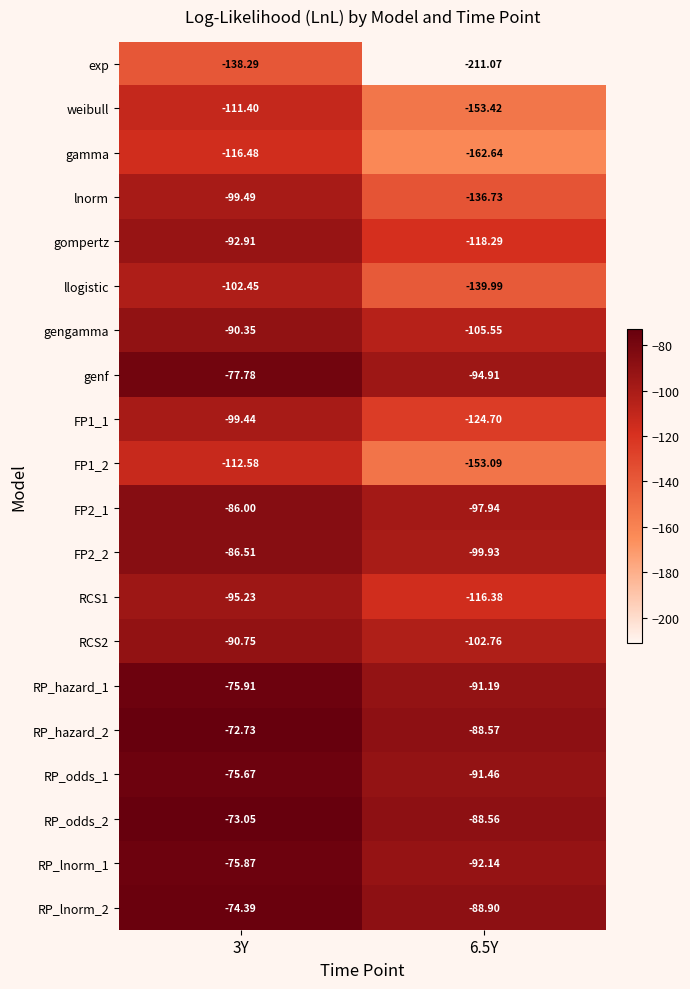

Is the value of llogistic at 3Y greater than the value of FP2_2 at 3Y?

No